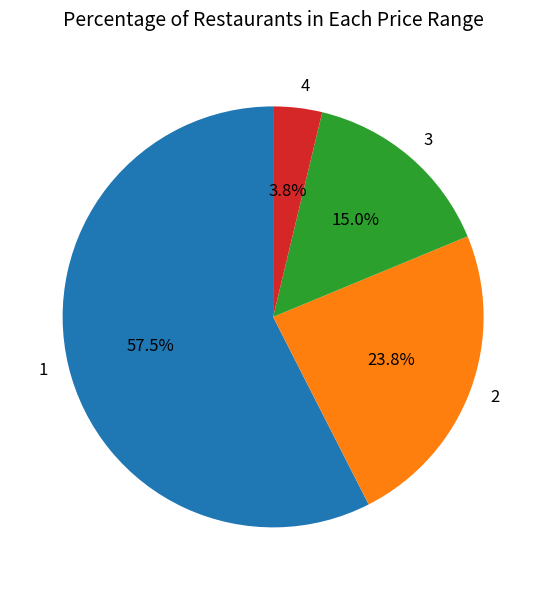

What percentage is NOT represented by 4?

96.2%